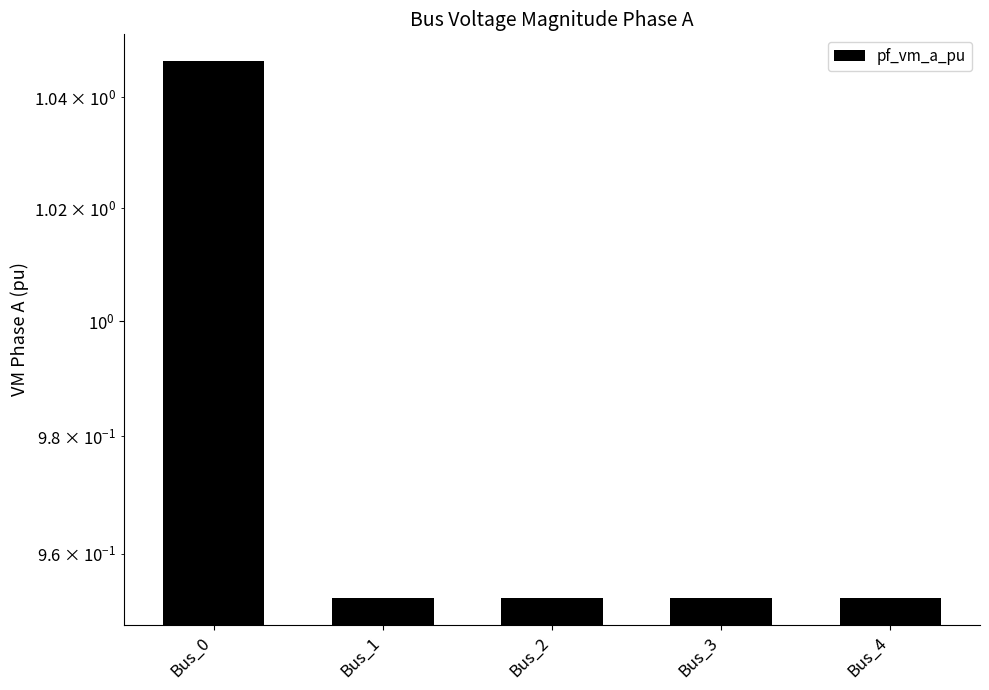

Approximately how many times larger is the value at Bus_4 compared to Bus_0?

0.9